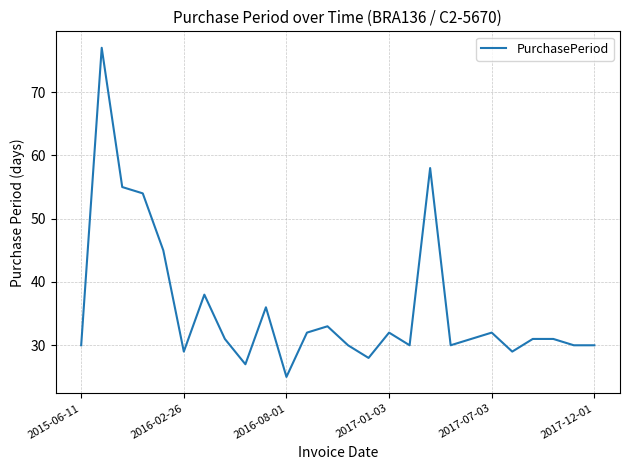

What is the difference between the second highest and minimum values?

33